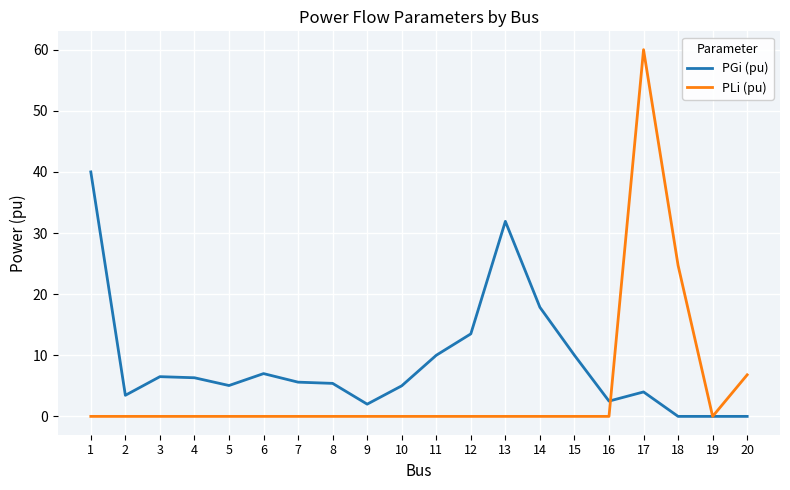

True or false: PGi (pu) has more than 1 interior local peaks.

True